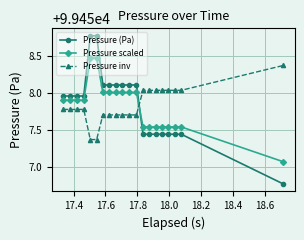

Rank the series by their maximum value, from lowest to highest.

Pressure inv, Pressure scaled, Pressure (Pa)